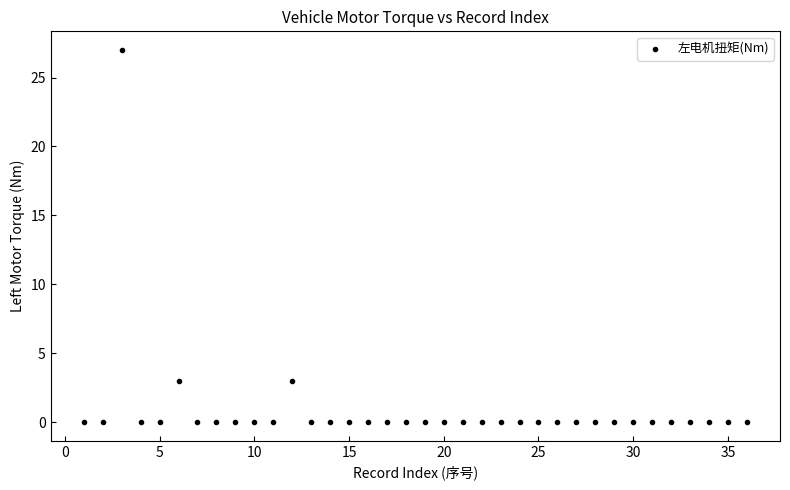

What is the range of X values (max minus min)?

35